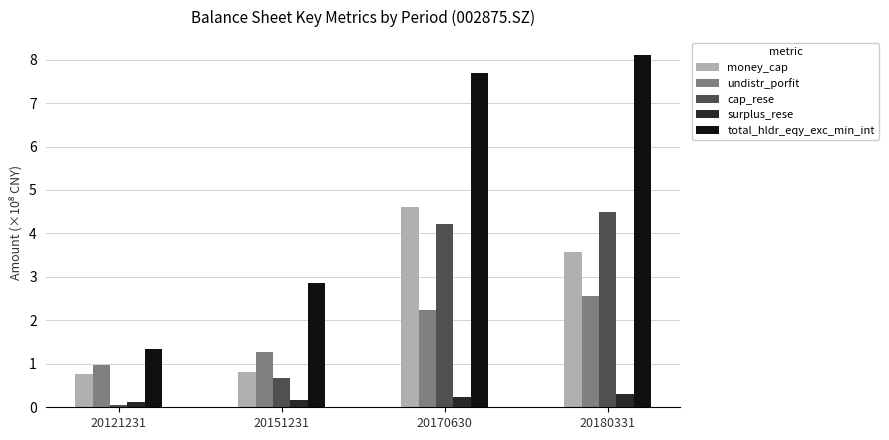

At which label is total_hldr_eqy_exc_min_int closest to 4?

20151231